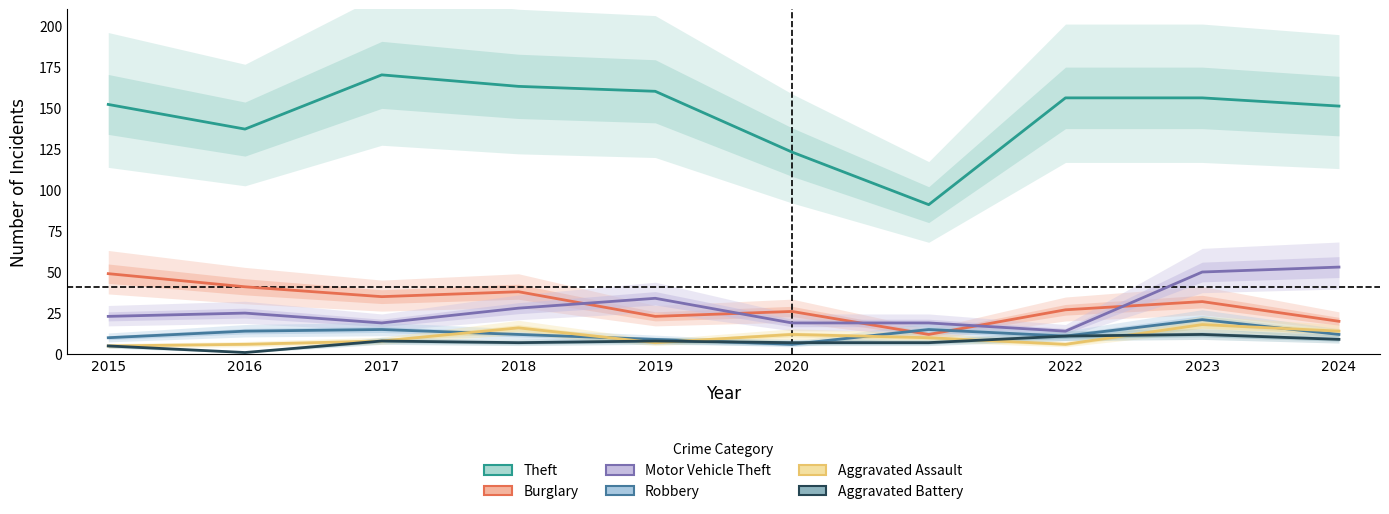

True or false: Aggravated Assault and Motor Vehicle Theft intersect in this chart.

False